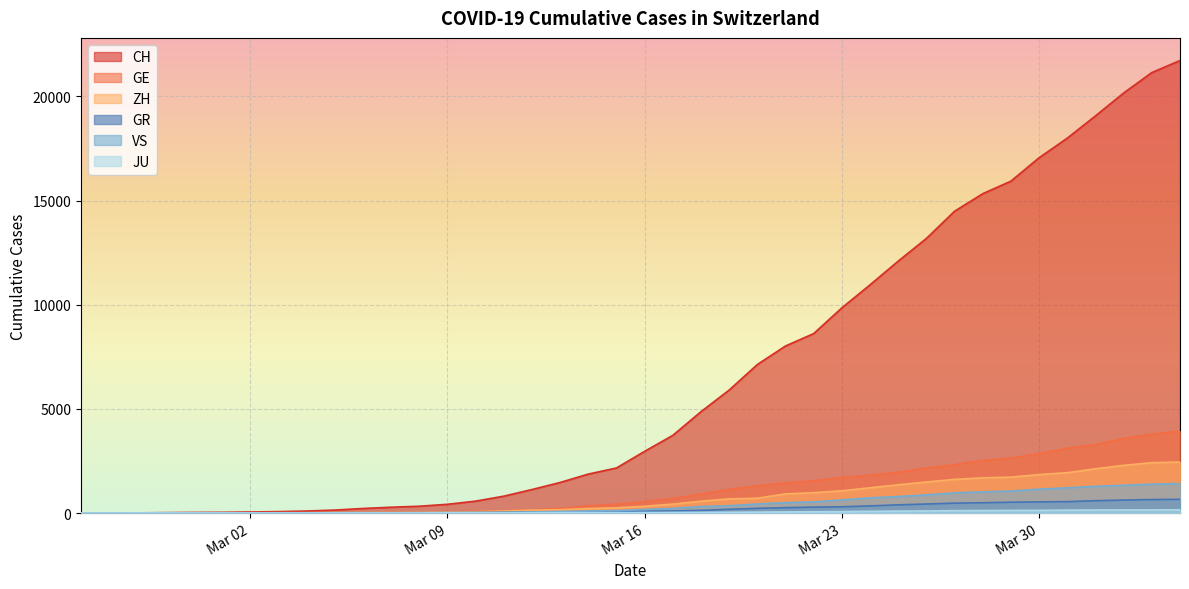

True or false: ZH and VS cross at least once.

False